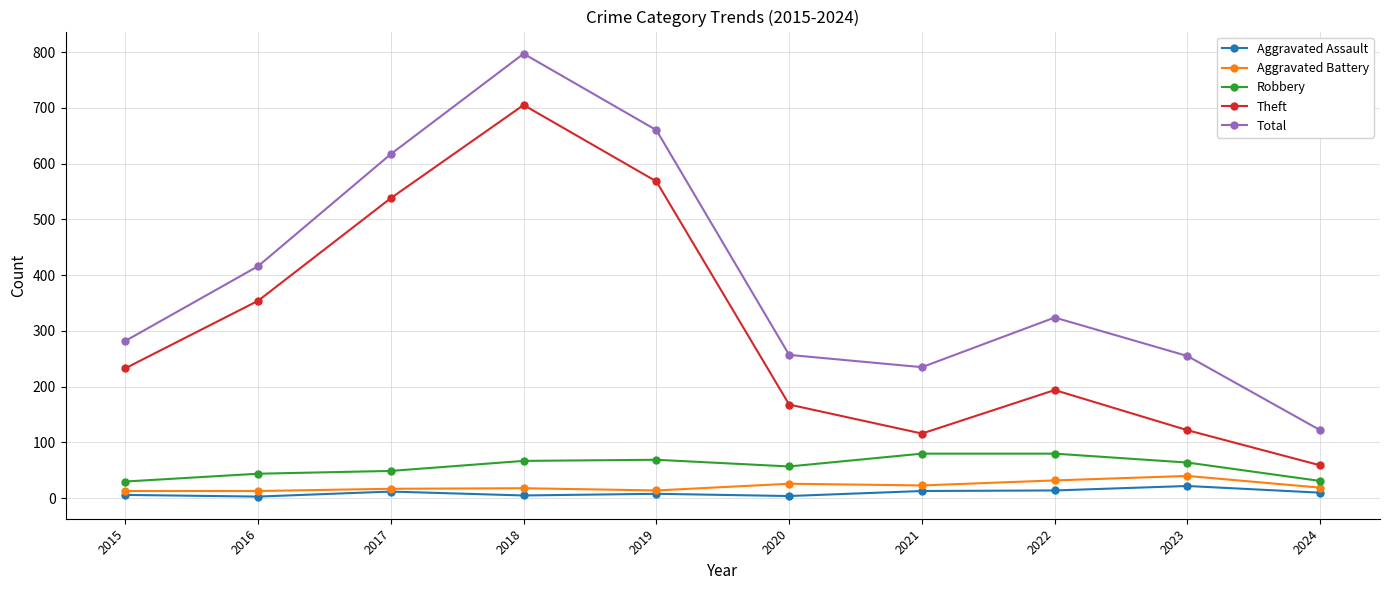

What is the greatest value displayed?

797